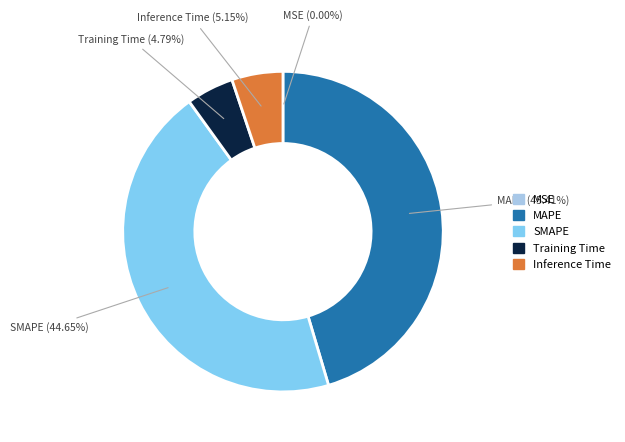

Which has a higher value, MAPE or Inference Time?

MAPE